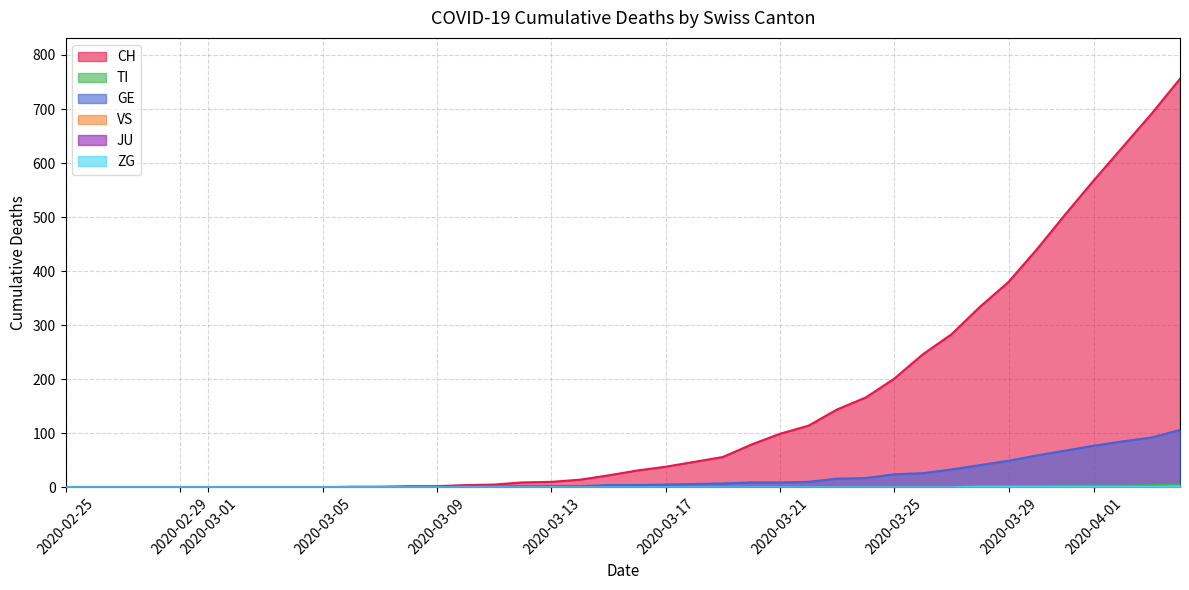

What position from the right is 2020-03-17?

19